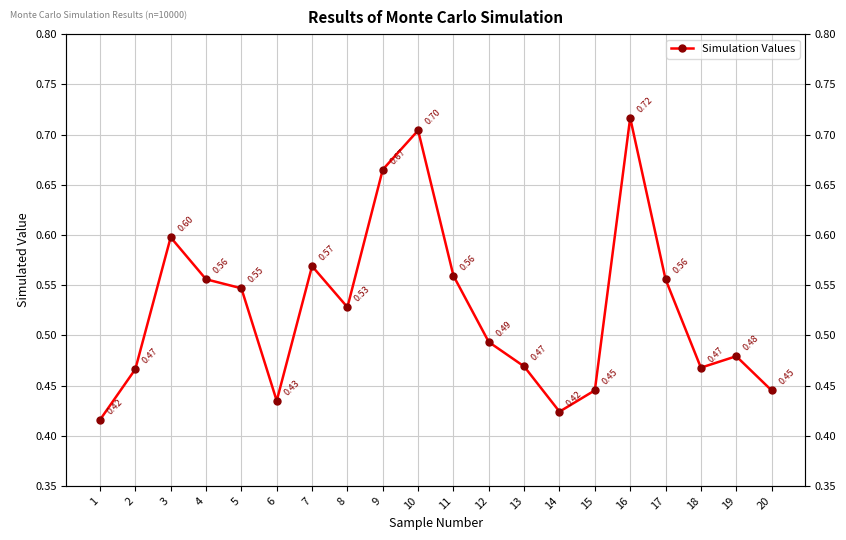

Count the values in the range 0 to 1.

20